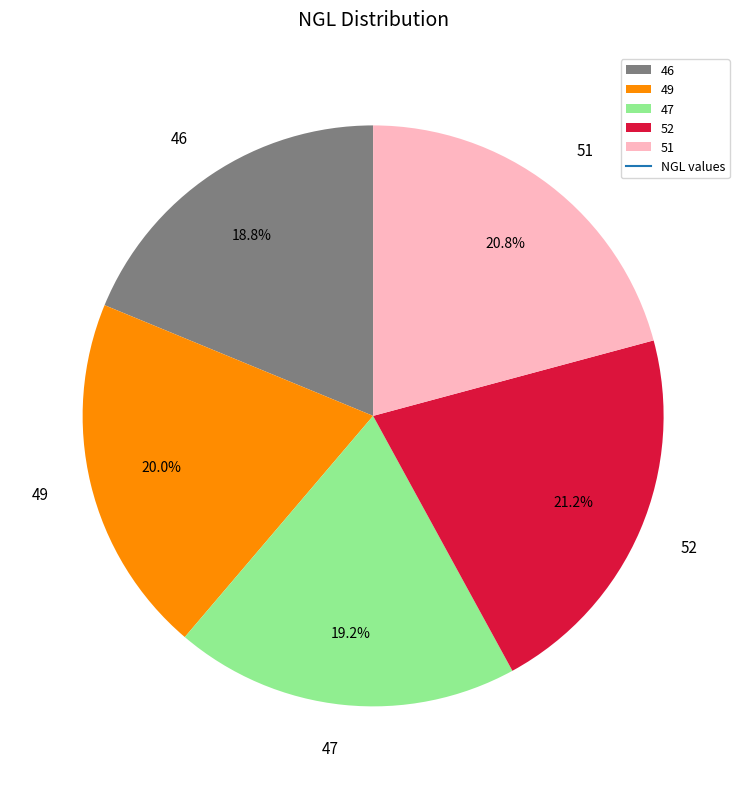

How many segments does this pie chart have?

5